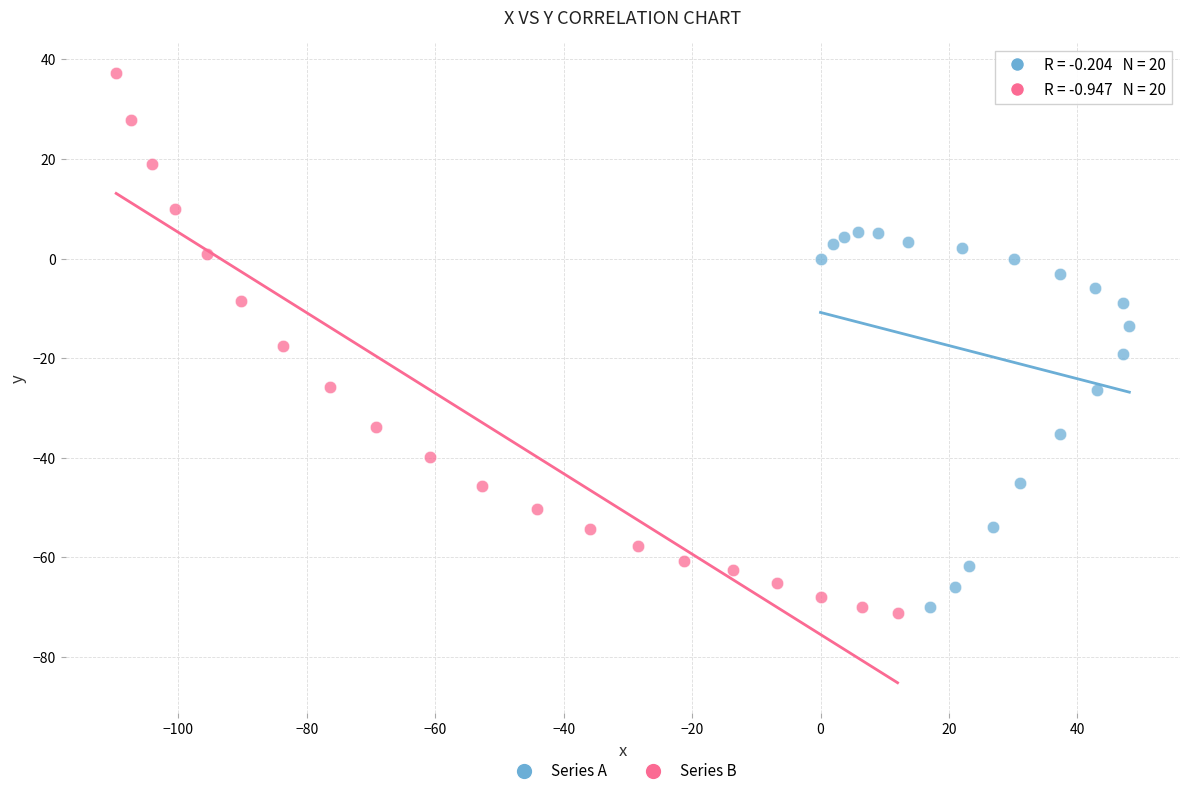

Which series contains the highest Y value?

Series B